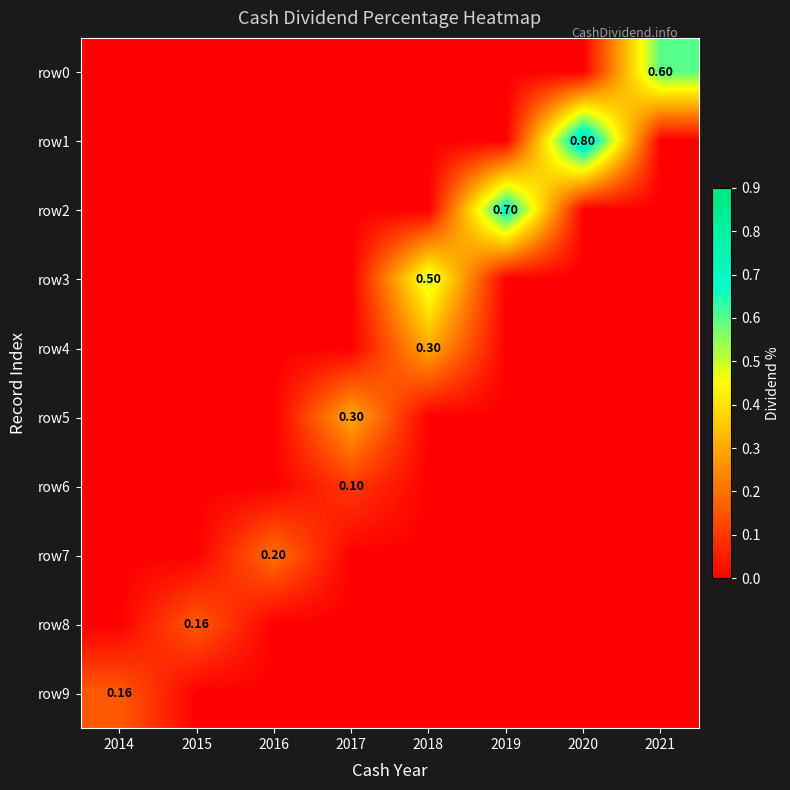

How many row5 values are between 0 and 1?

8